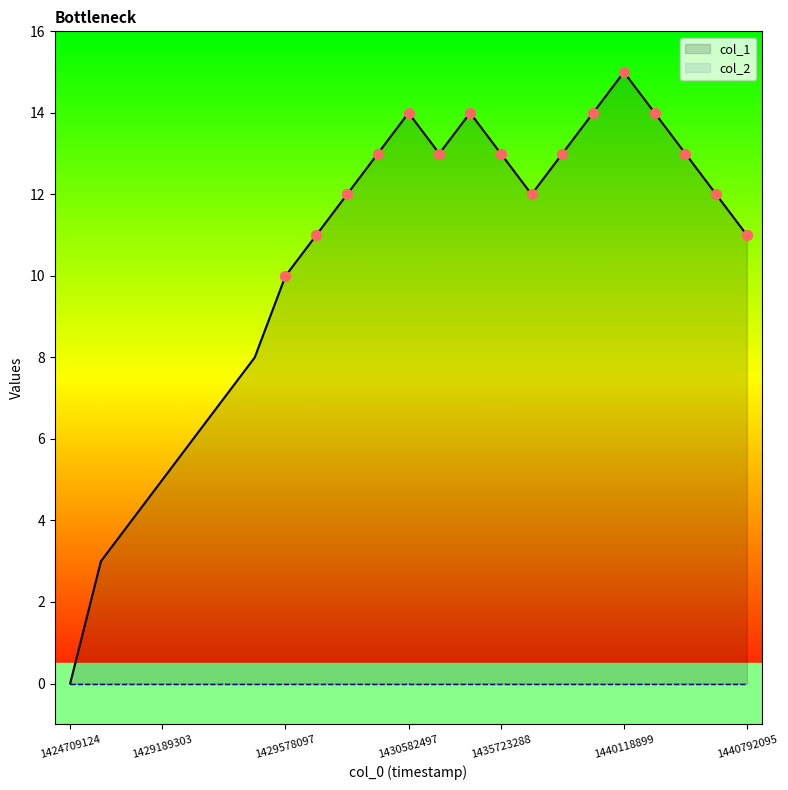

What is the change in value from 1429131699 to 1437177689?

+8